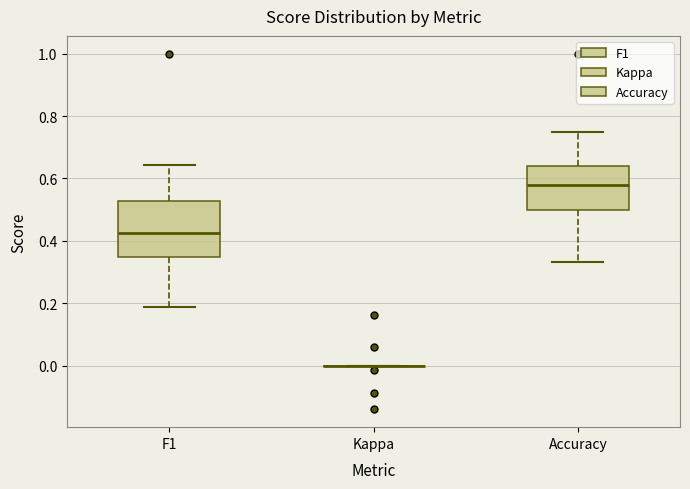

Comparing the boxes themselves (not the whiskers), which one is the tallest?

F1